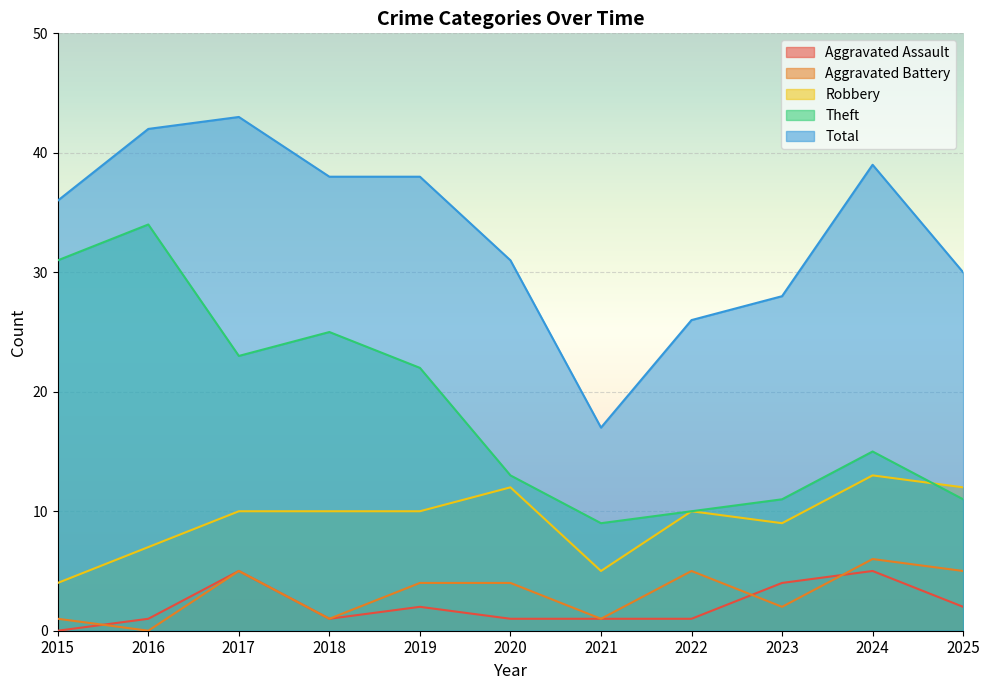

Reading left to right, what are all the values shown in this chart?

Aggravated Assault: 2015=0	2016=1	2017=5	2018=1	2019=2	2020=1	2021=1	2022=1	2023=4	2024=5	2025=2
Aggravated Battery: 2015=1	2016=0	2017=5	2018=1	2019=4	2020=4	2021=1	2022=5	2023=2	2024=6	2025=5
Robbery: 2015=4	2016=7	2017=10	2018=10	2019=10	2020=12	2021=5	2022=10	2023=9	2024=13	2025=12
Theft: 2015=31	2016=34	2017=23	2018=25	2019=22	2020=13	2021=9	2022=10	2023=11	2024=15	2025=11
Total: 2015=36	2016=42	2017=43	2018=38	2019=38	2020=31	2021=17	2022=26	2023=28	2024=39	2025=30